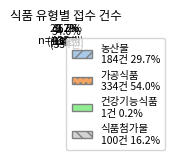

Which slice is the largest?

가공식품